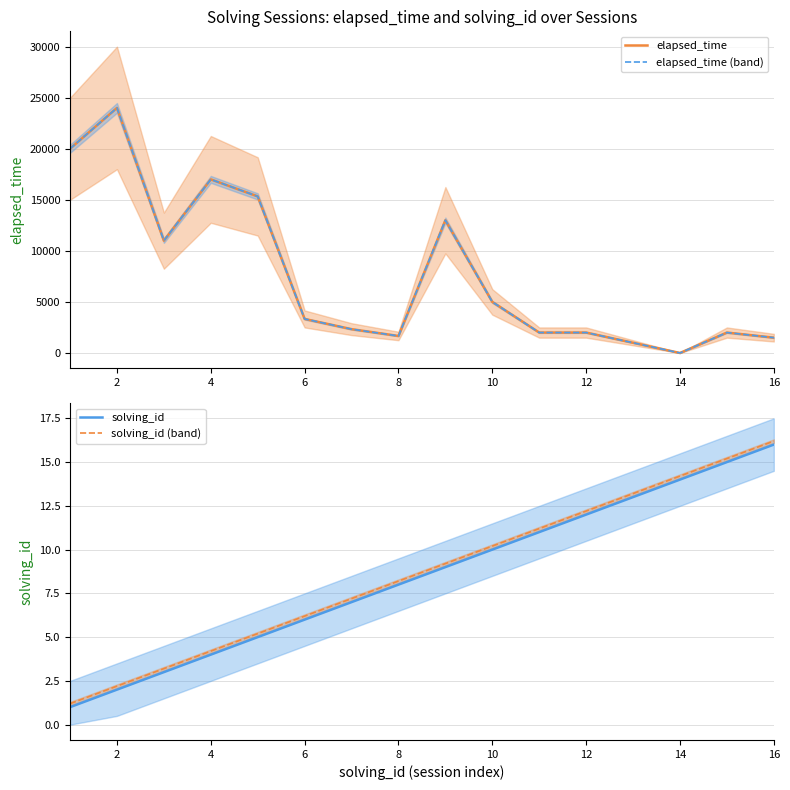

Which series has the largest total across all categories?

elapsed_time